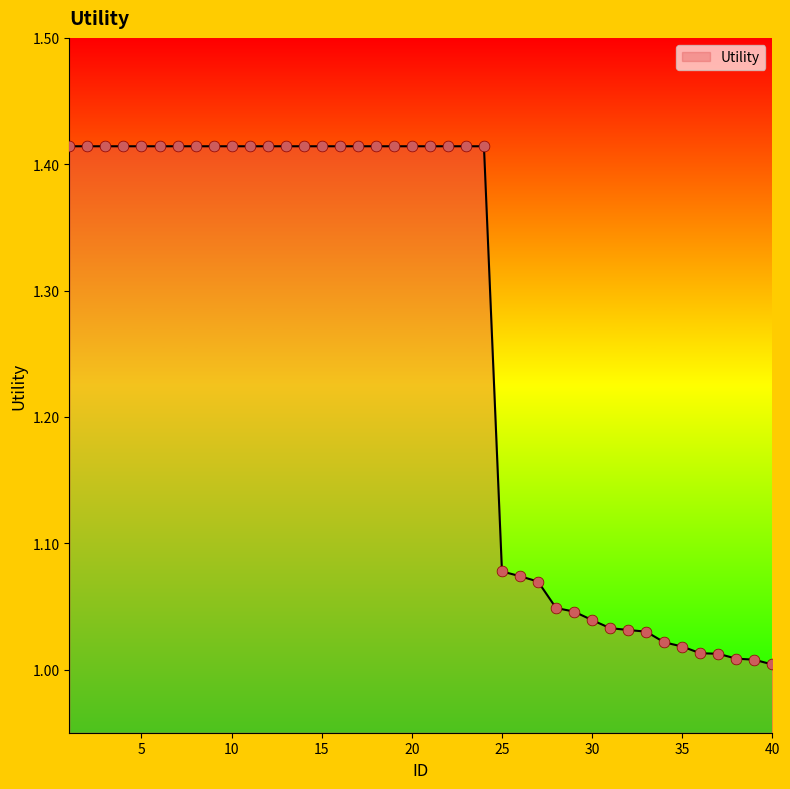

What is the difference between the maximum and minimum values?

0.4